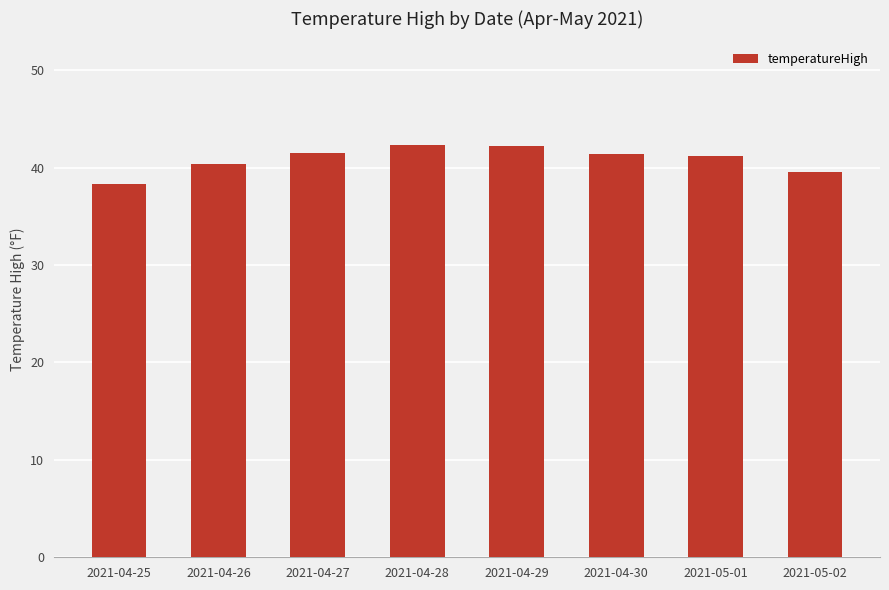

What is the greatest value displayed?

42.4